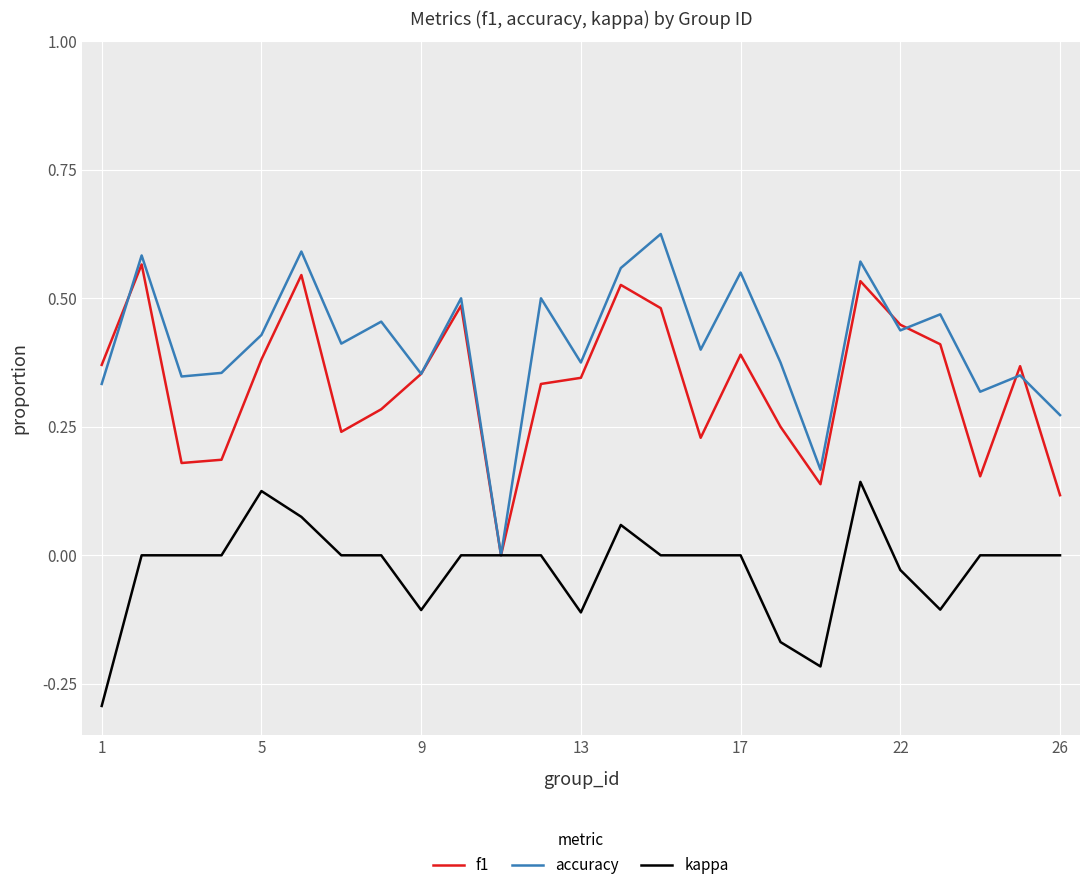

Which series has the largest range (max minus min)?

accuracy